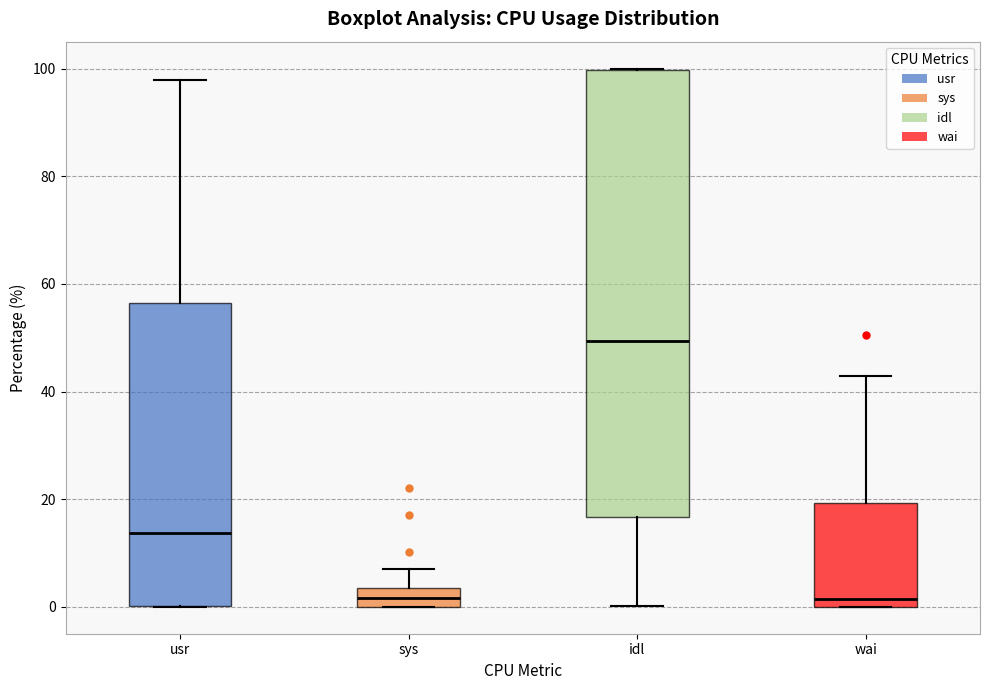

Which box is the tallest, from its lower edge to its upper edge?

idl